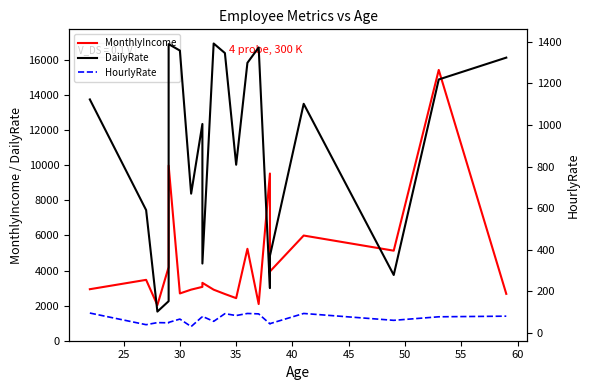

Is it true that HourlyRate equals 138 at 18?

False